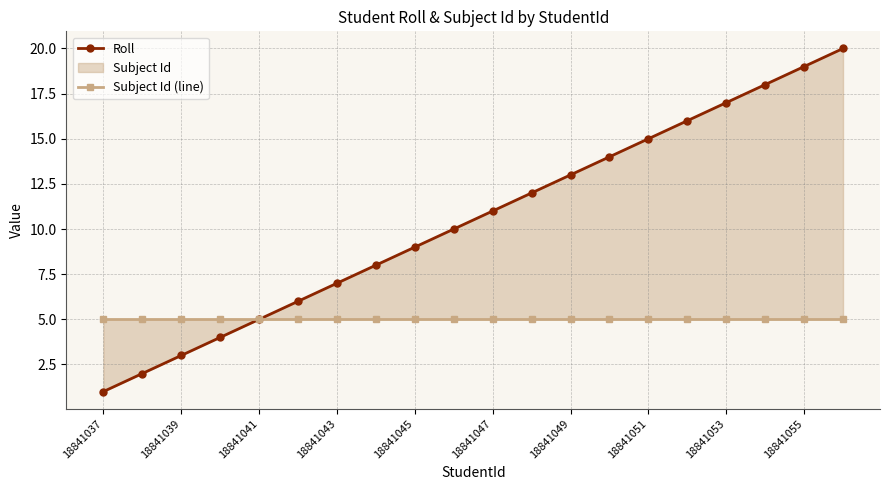

Rank the series by their maximum value, from highest to lowest.

Roll, Subject Id (line)